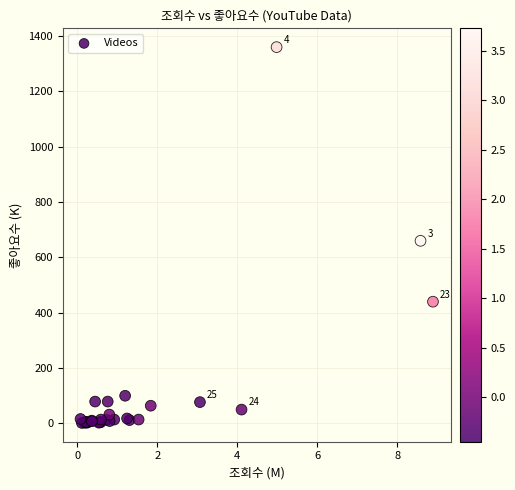

What Y value in the scatter plot is closest to 680?

660.0